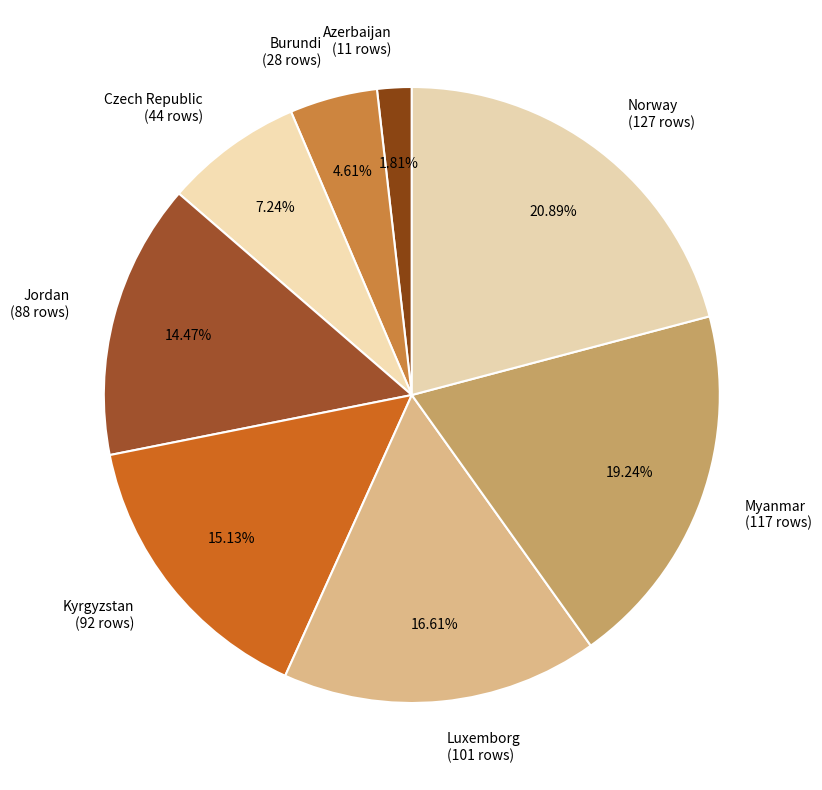

Between Myanmar and Jordan, which is larger?

Myanmar